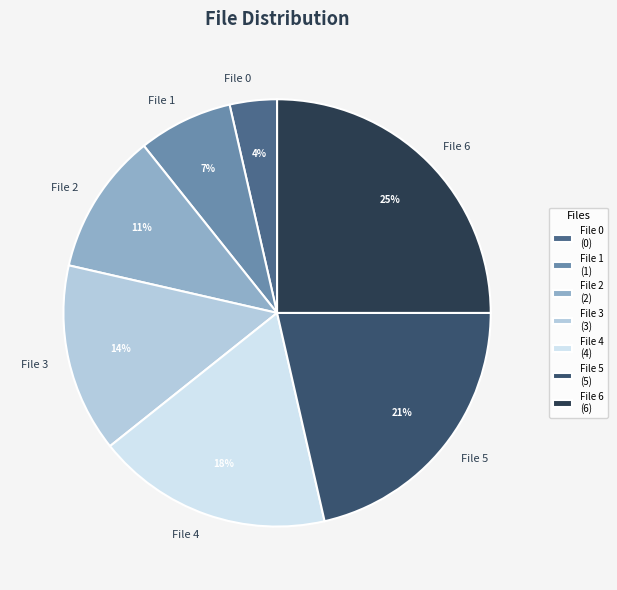

How many slices are in this pie chart?

7